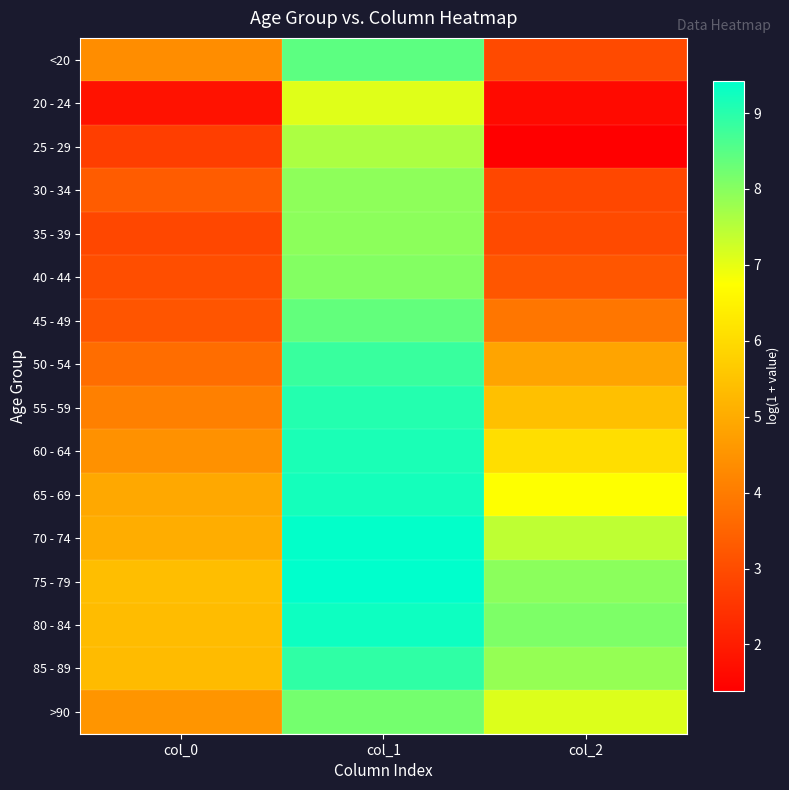

At which category is the sum across all series the highest?

col_1